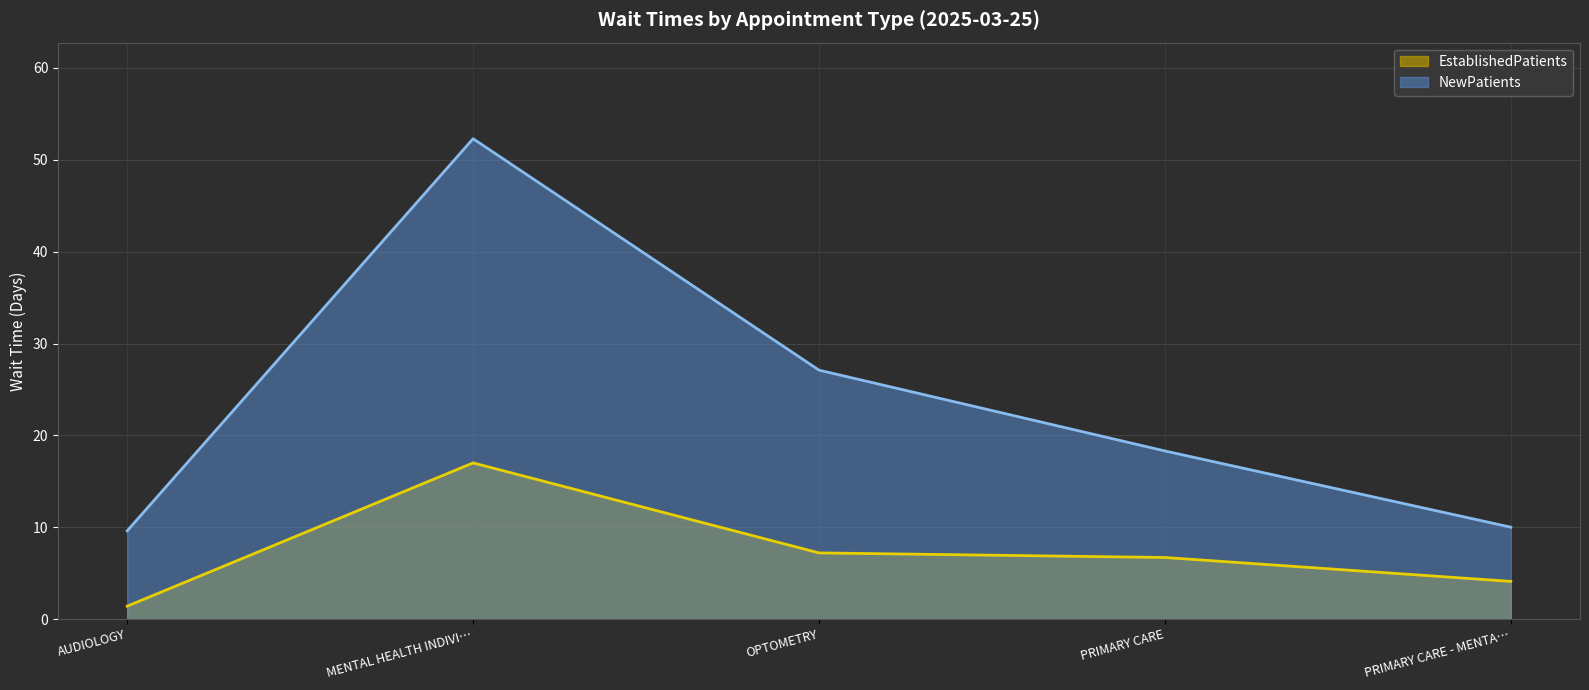

The EstablishedPatients series shows 7.2 at OPTOMETRY. True or false?

True